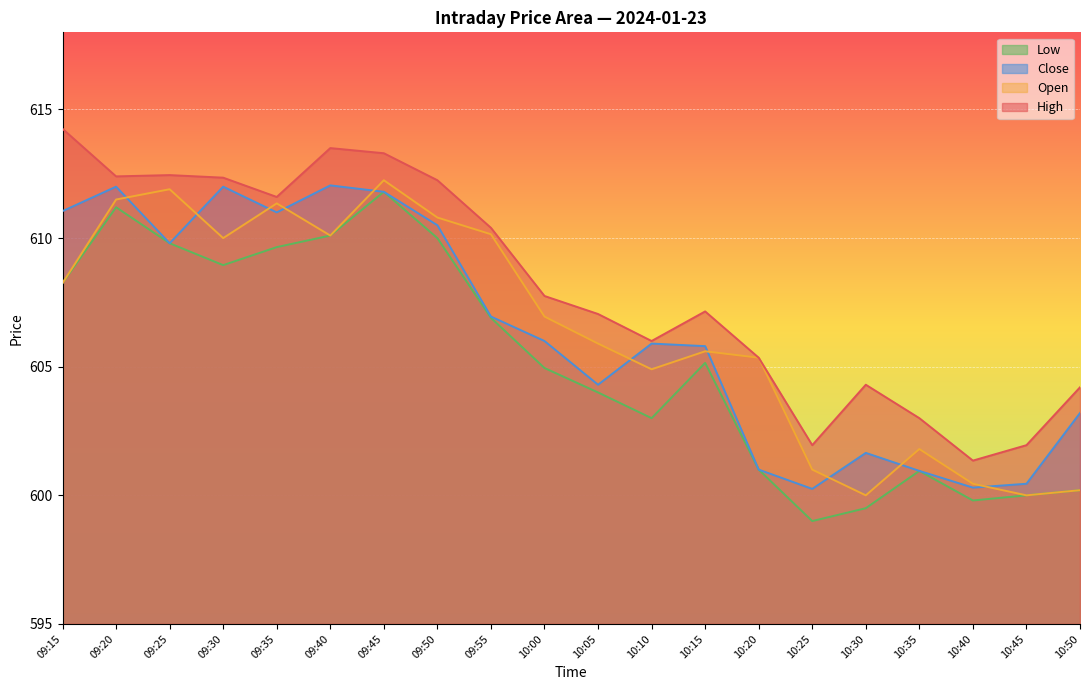

What is the spread (max minus min) of values at 10:00?

2.8